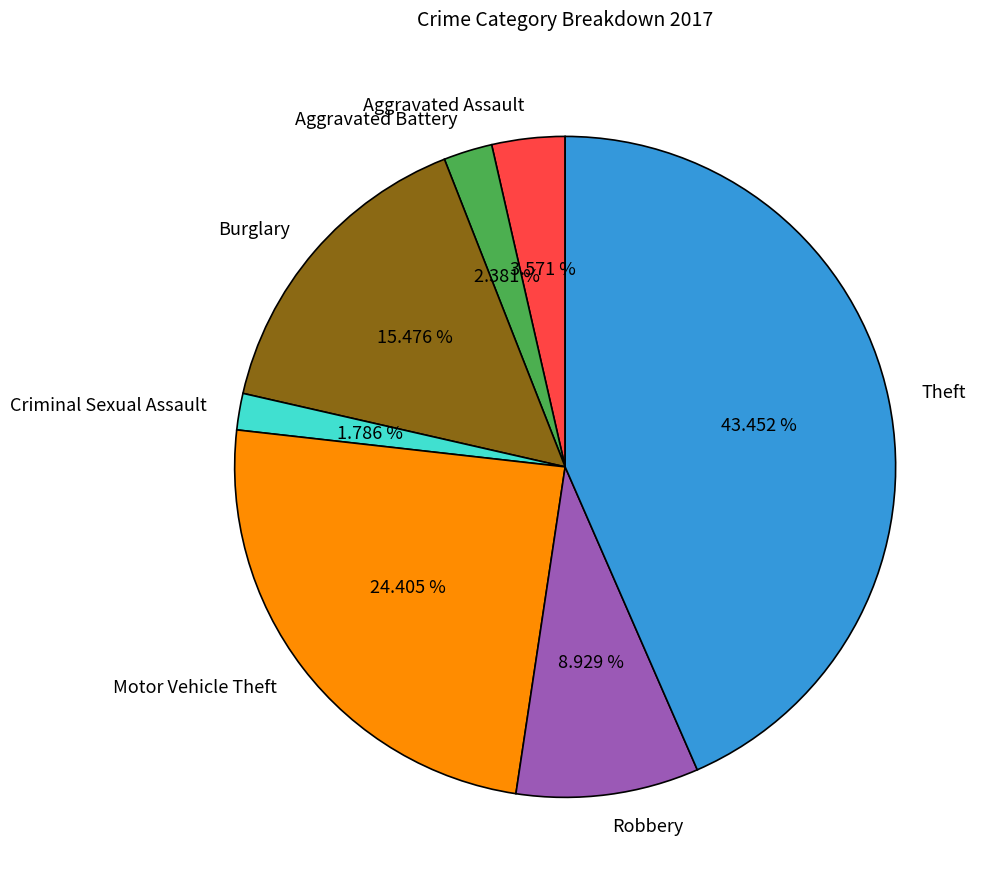

How many slices are in this pie chart?

7